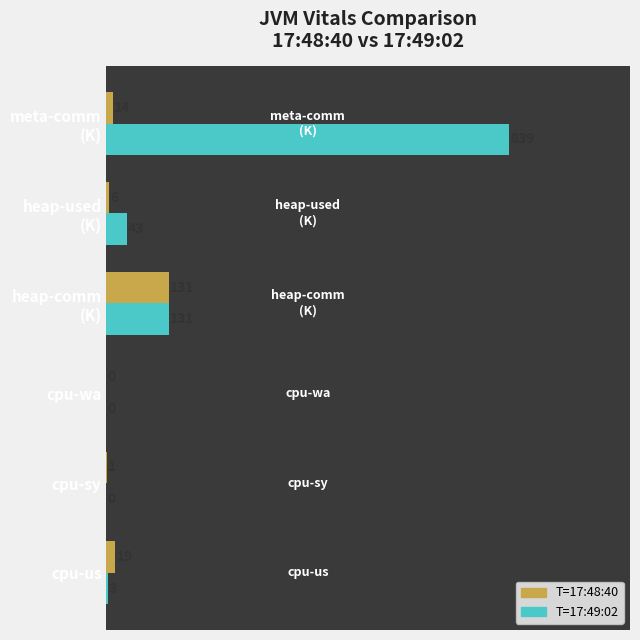

Is the value of T=17:48:40 at cpu-us greater than the value of T=17:49:02 at cpu-wa?

Yes